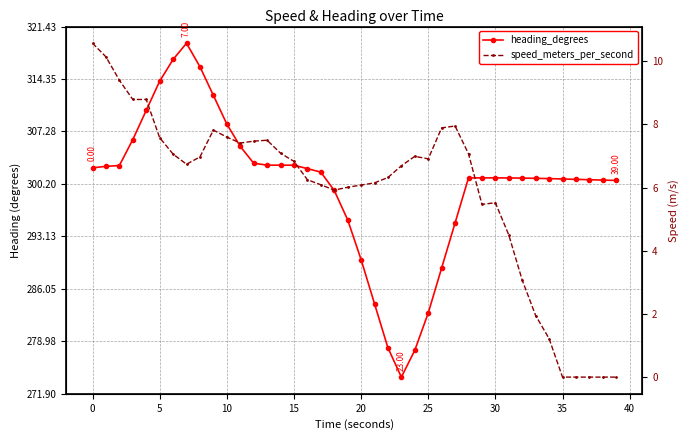

What is the maximum value for heading_degrees?

319.2